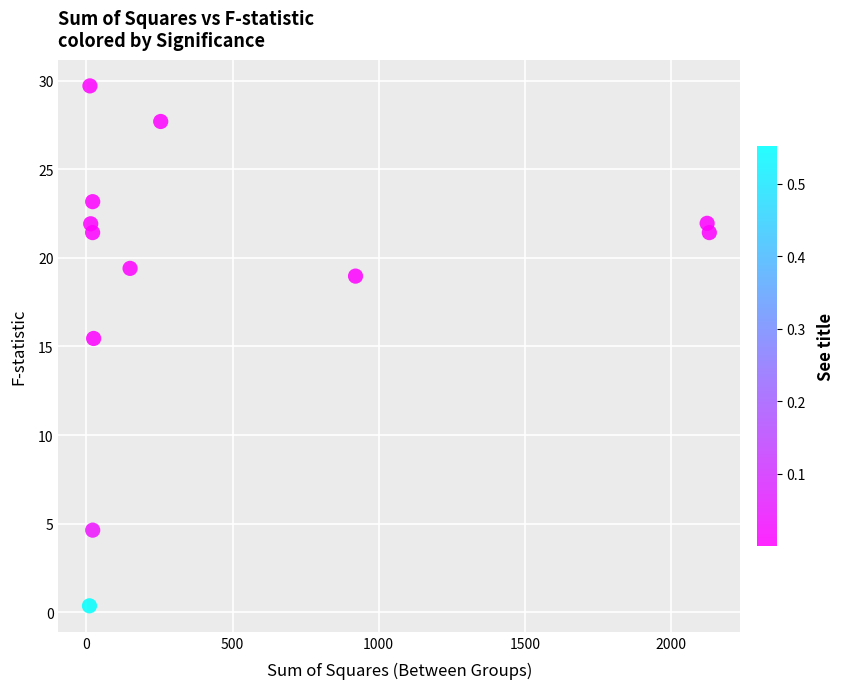

What is the range of Y values (max minus min)?

29.3